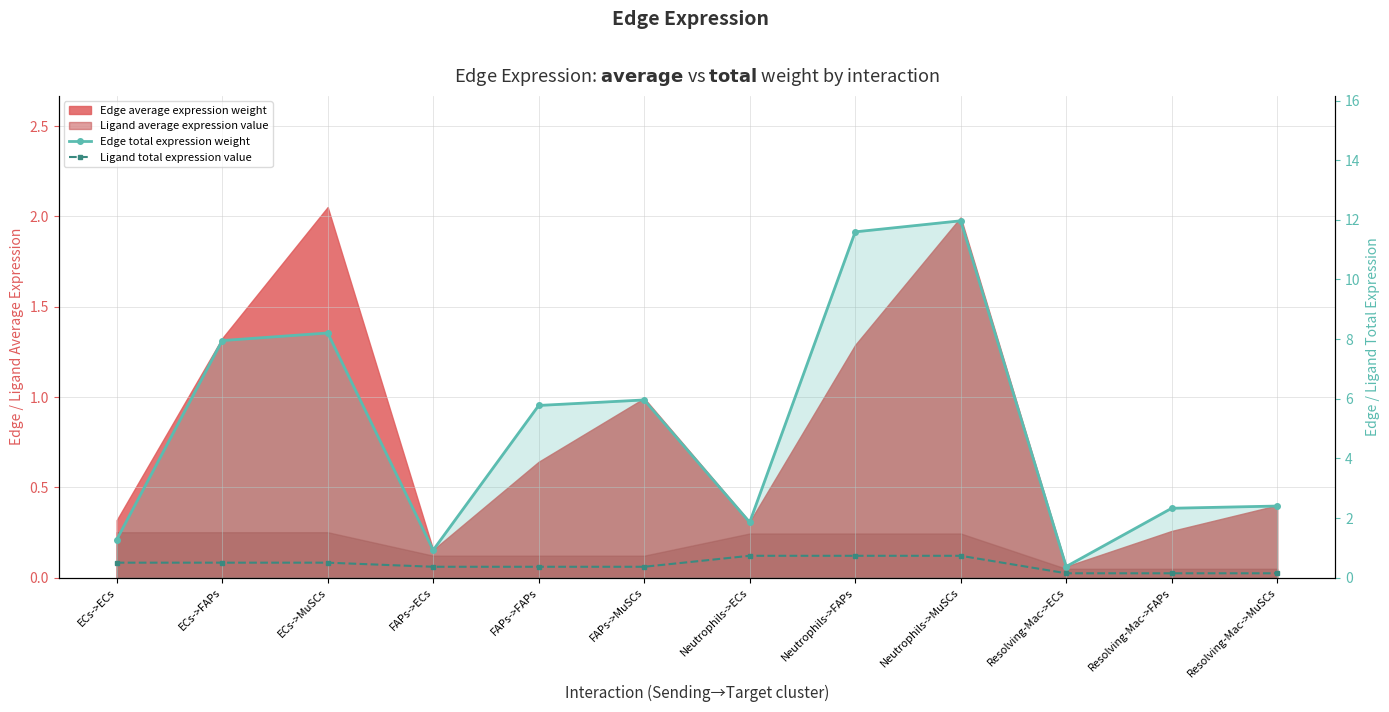

The Edge total expression weight series shows 1.1 at Resolving-Mac->FAPs. True or false?

False